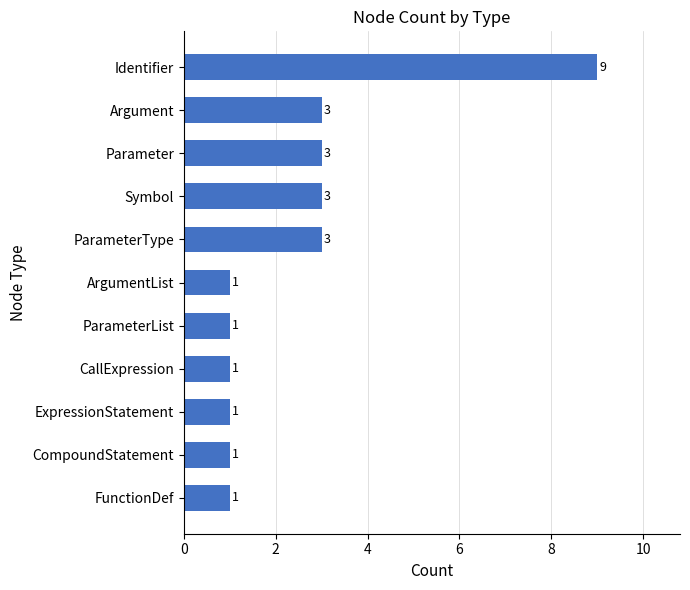

The value at Identifier is 9. True or false?

True